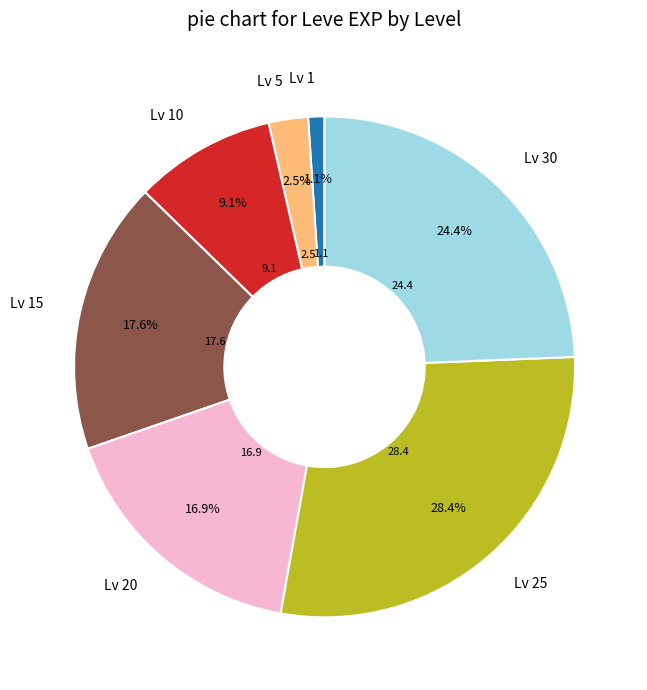

Rank the categories by value from lowest to highest.

Lv 1, Lv 5, Lv 10, Lv 20, Lv 15, Lv 30, Lv 25